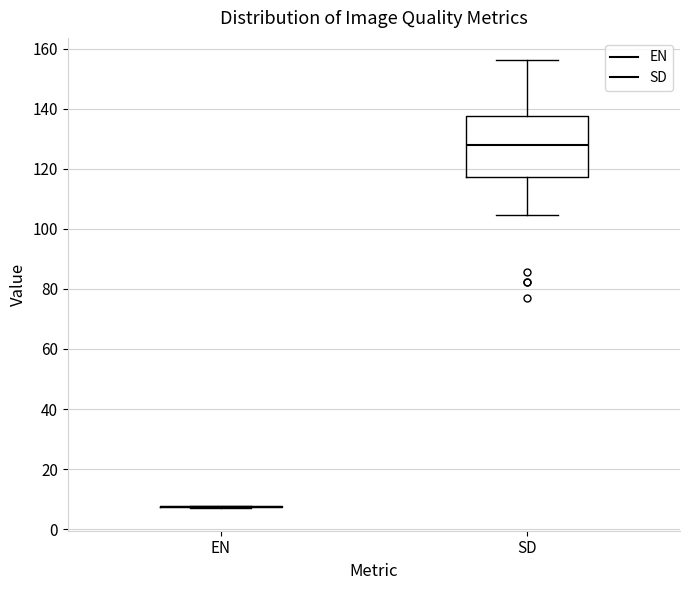

Reading left to right, read every box against the y-axis: the position of its median line, the range the box covers, and the ends of its whiskers. The values are not printed on the chart, so give them approximately, as read against the axis.

EN: box collapsed to a line at 8, whiskers 6 to 8
SD: median 128, box 118 to 138, whiskers 104 to 156